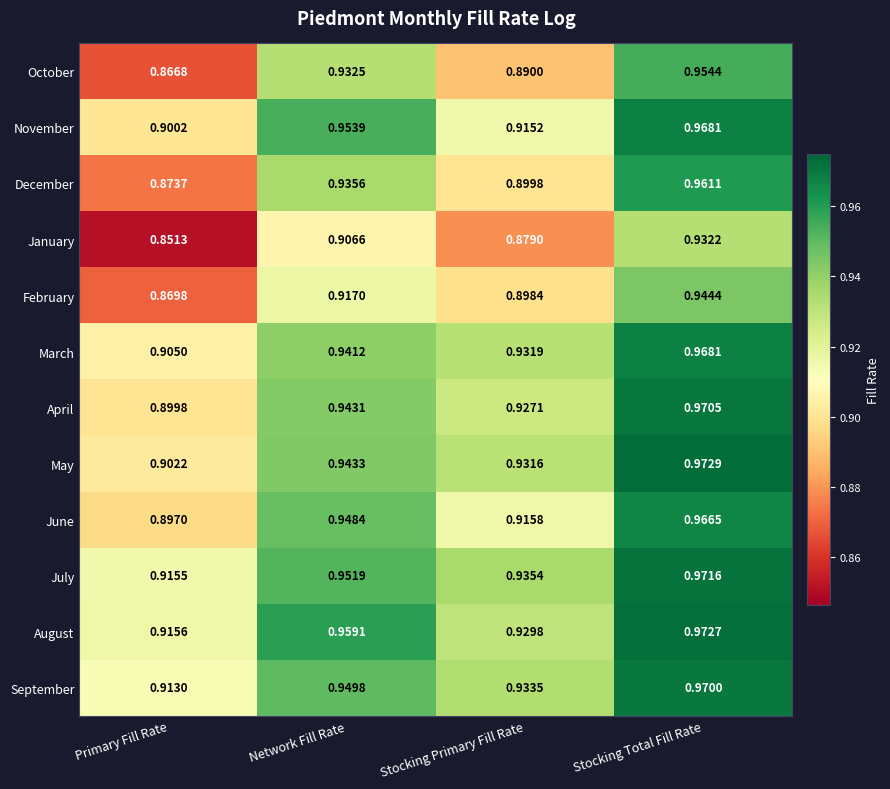

Which category has the lowest value across all series?

Primary Fill Rate